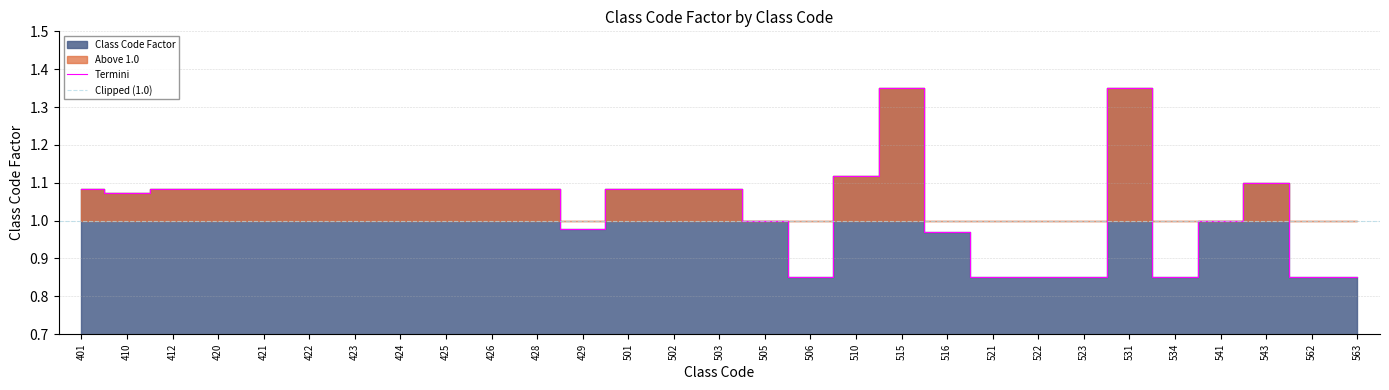

What value does the data have at 515?

1.4